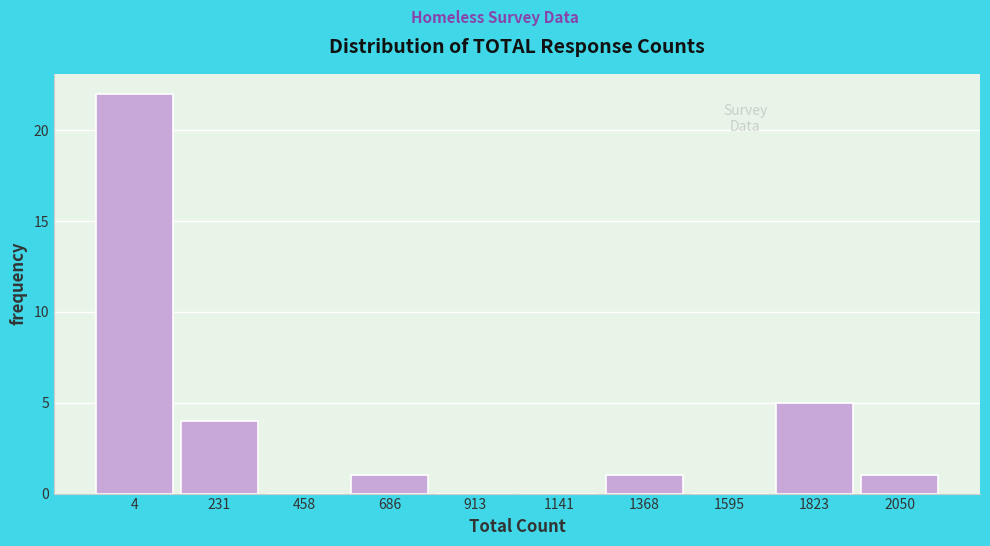

Reading right to left, list all the values displayed in this chart.

2050=1	1823=5	1595=0	1368=1	1141=0	913=0	686=1	458=0	231=4	4=22